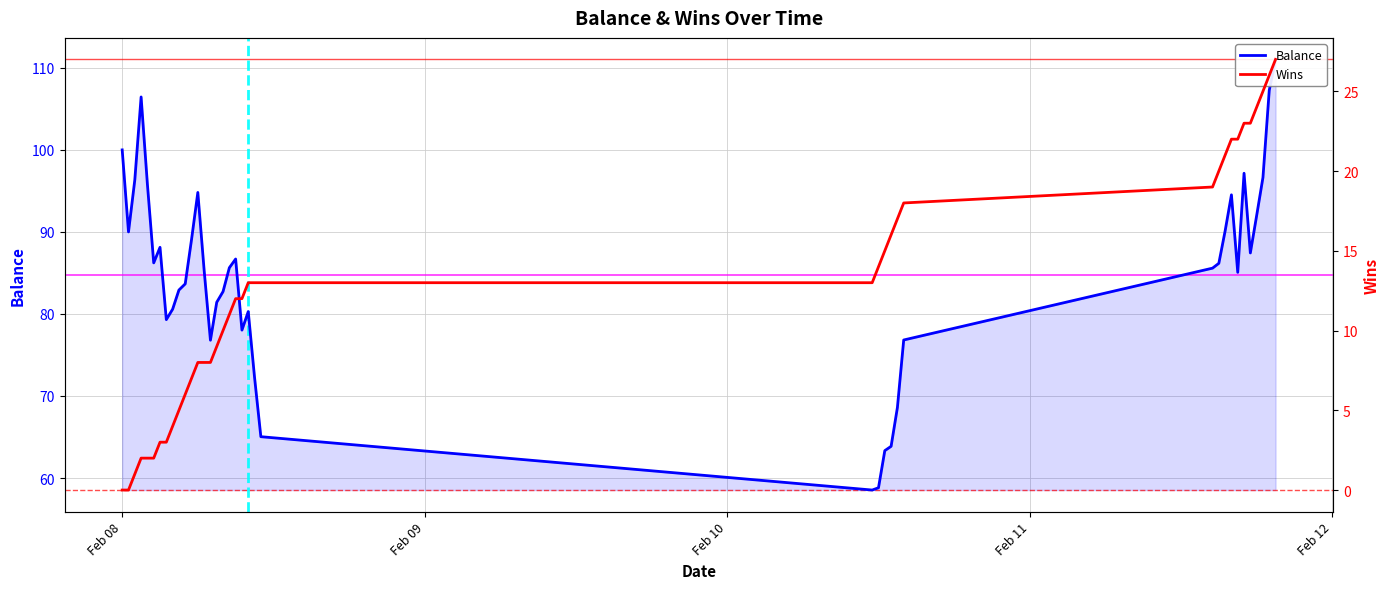

How many interior local valleys does the Balance series have?

8